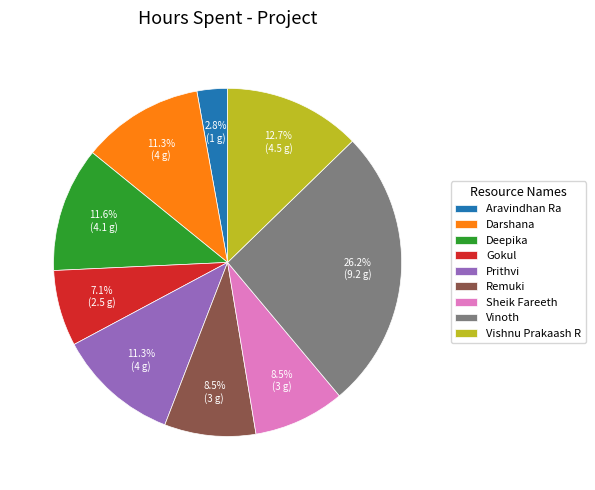

Between Vinoth and Darshana, which is larger?

Vinoth